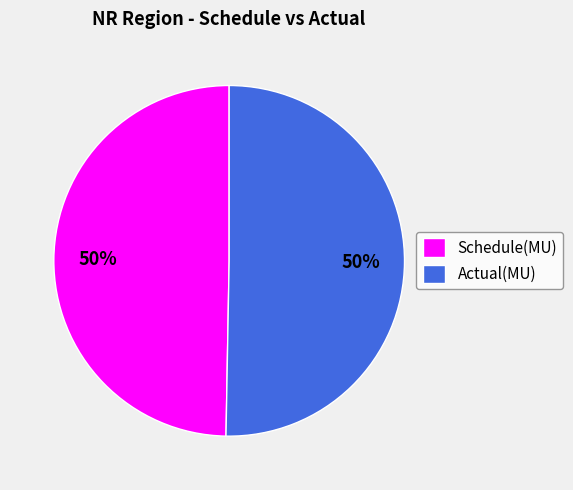

Combined, do Schedule(MU) and Actual(MU) account for over 50%?

Yes